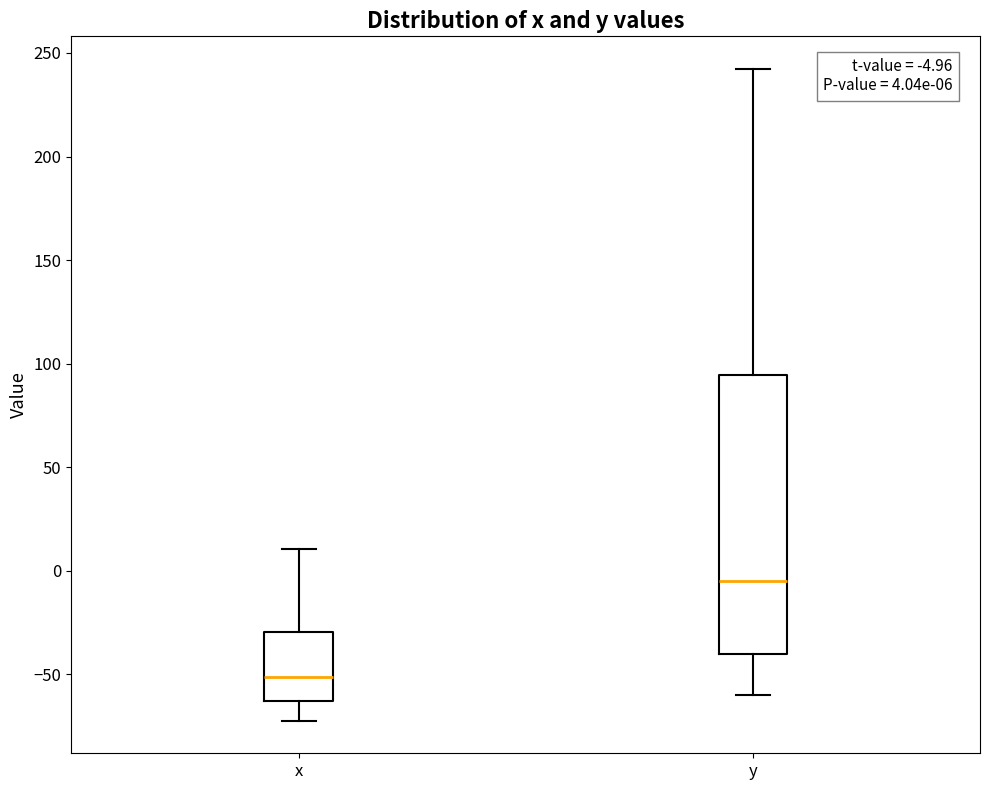

Which box has the lowest median line?

x